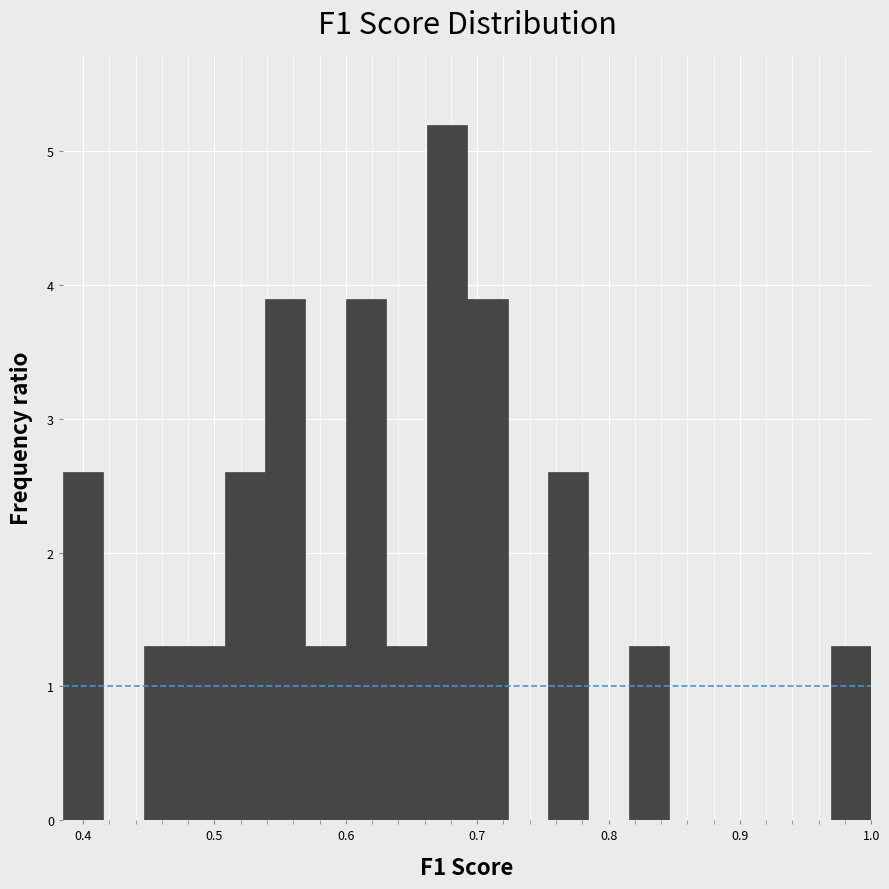

Around what value on the x-axis is the tallest bar? Give the approximate position of its centre, as read against the axis.

0.68